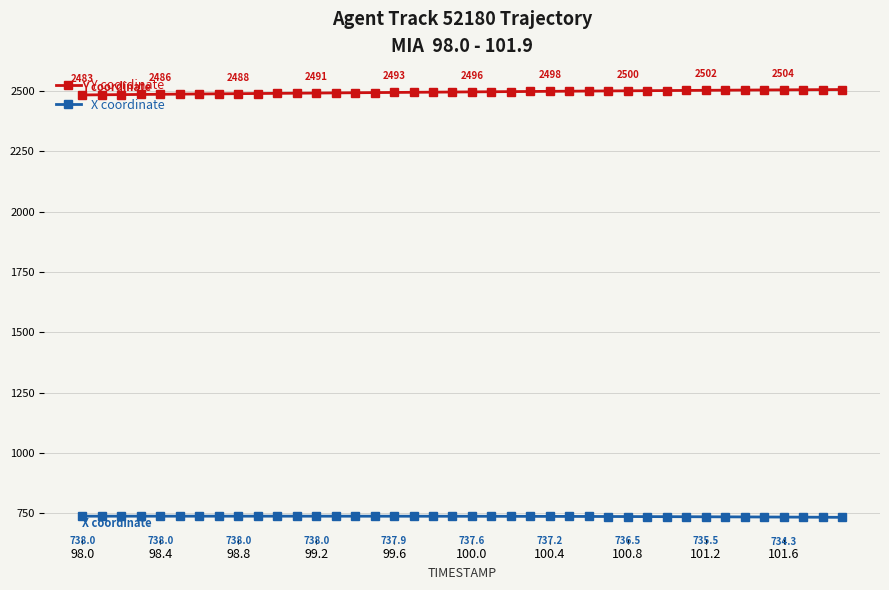

Rank the series by their maximum value, from highest to lowest.

Y coordinate, X coordinate